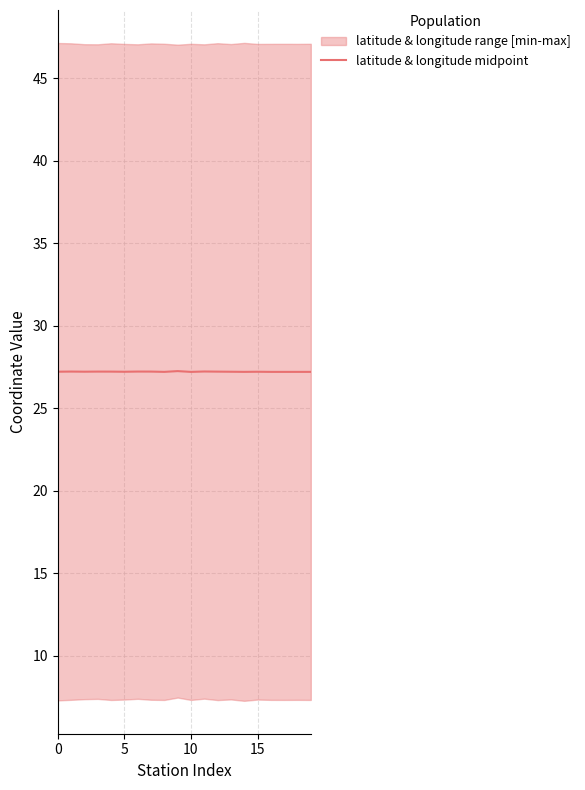

The chart shows a value of 14.7 at 16. True or false?

False